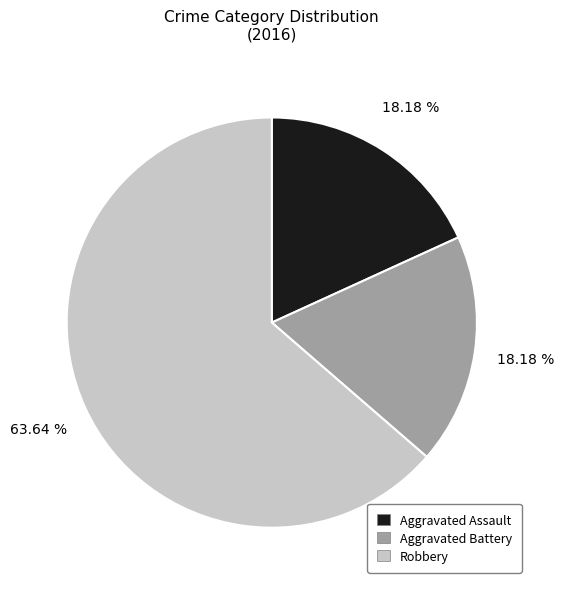

To the nearest percent, what is the average slice percentage?

33%